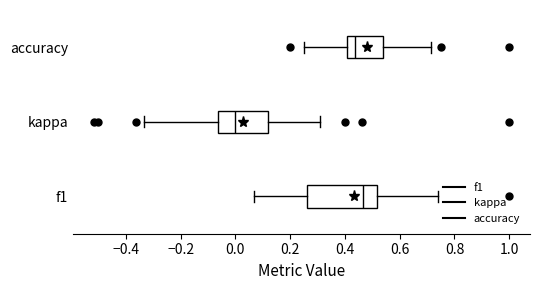

Comparing the boxes themselves (not the whiskers), which one is the widest?

f1